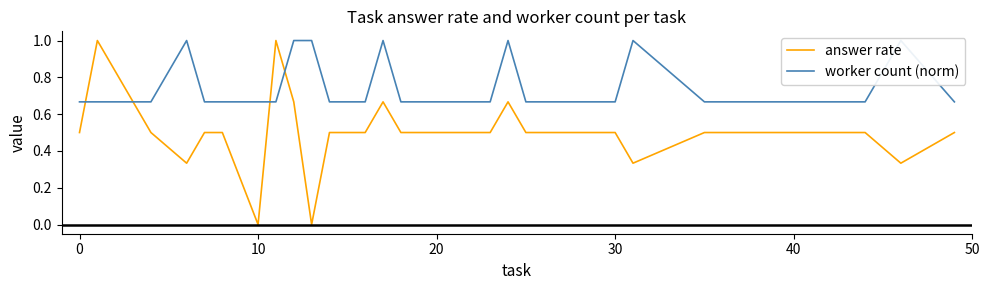

Reading right to left, what are all the values shown in this chart?

answer rate: 0.5	0.3	0.5	0.5	0.5	0.5	0.3	0.5	0.5	0.5	0.5	0.7	0.5	0.5	0.5	0.5	0.7	0.5	0.5	0.5	0.0	0.7	1.0	0.0	0.5	0.5	0.3	0.5	1.0	0.5
worker count (norm): 0.7	1.0	0.7	0.7	0.7	0.7	1.0	0.7	0.7	0.7	0.7	1.0	0.7	0.7	0.7	0.7	1.0	0.7	0.7	0.7	1.0	1.0	0.7	0.7	0.7	0.7	1.0	0.7	0.7	0.7